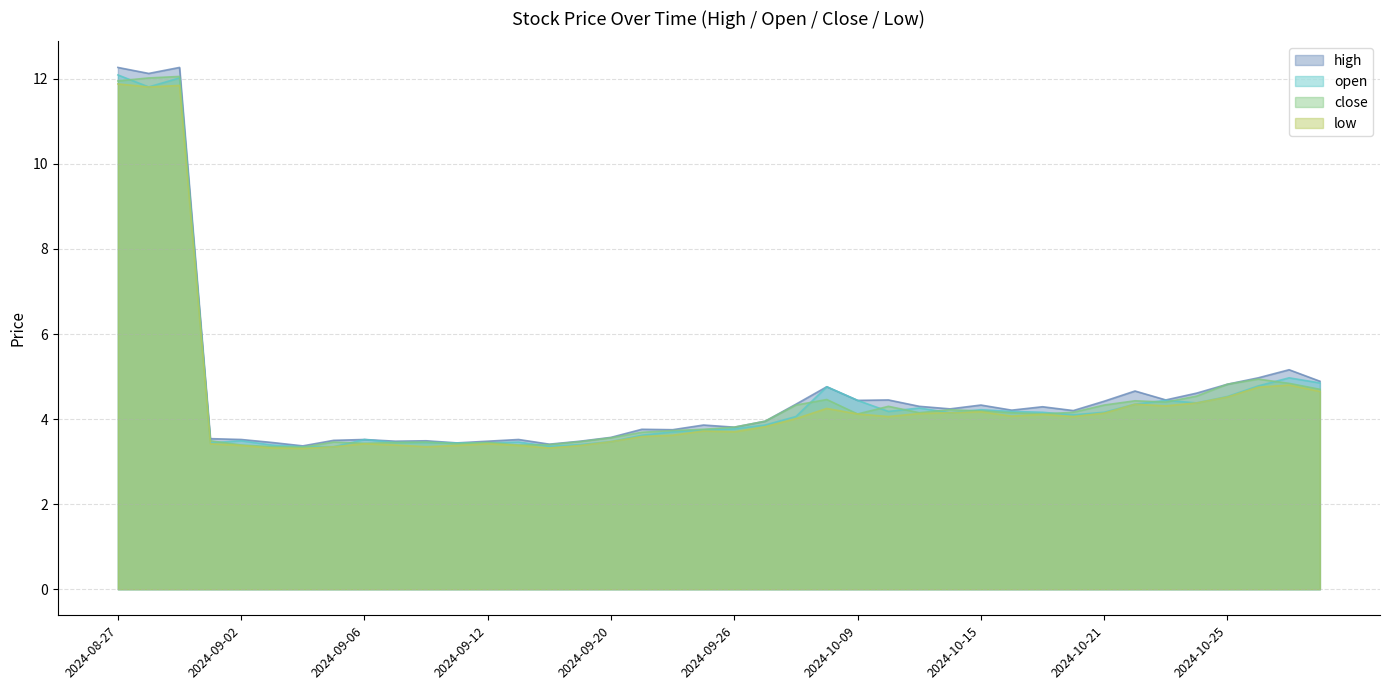

Is the value of open at 2024-09-12 greater than the value of low at 2024-08-27?

No